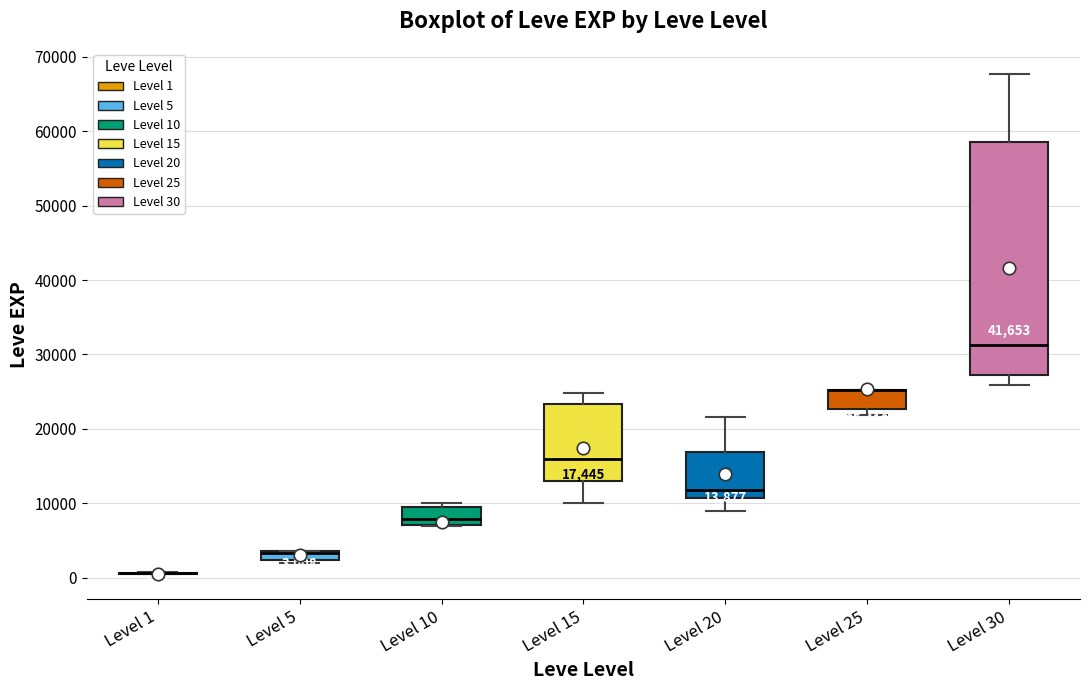

Comparing the boxes themselves (not the whiskers), which one is the tallest?

Level 30